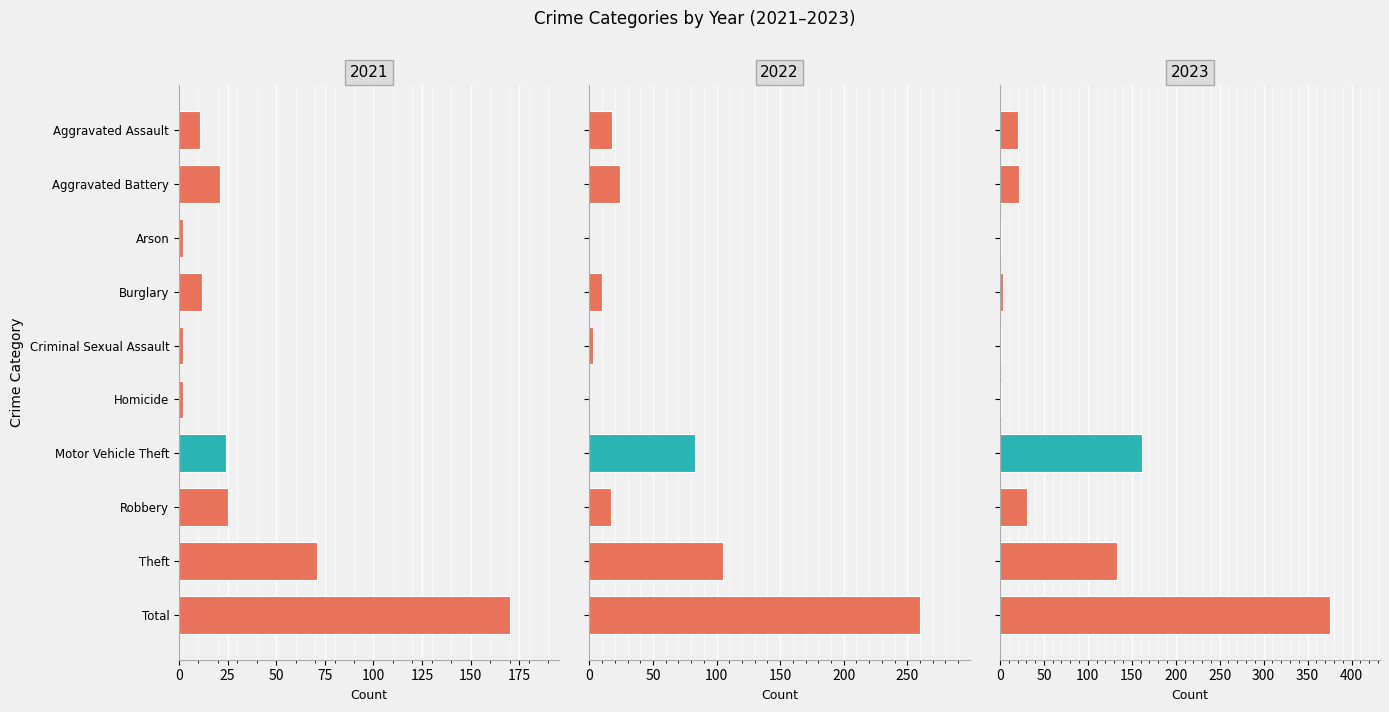

Reading right to left, list all the values displayed in this chart.

2021: Total=170	Theft=71	Robbery=25	Motor Vehicle Theft=24	Homicide=2	Criminal Sexual Assault=2	Burglary=12	Arson=2	Aggravated Battery=21	Aggravated Assault=11
2022: Total=260	Theft=105	Robbery=17	Motor Vehicle Theft=83	Homicide=0	Criminal Sexual Assault=3	Burglary=10	Arson=0	Aggravated Battery=24	Aggravated Assault=18
2023: Total=376	Theft=133	Robbery=31	Motor Vehicle Theft=162	Homicide=1	Criminal Sexual Assault=1	Burglary=4	Arson=1	Aggravated Battery=22	Aggravated Assault=21